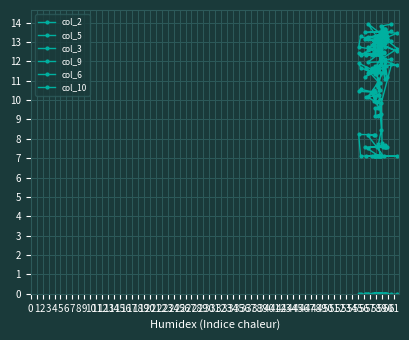

How many lines are shown in the chart?

6